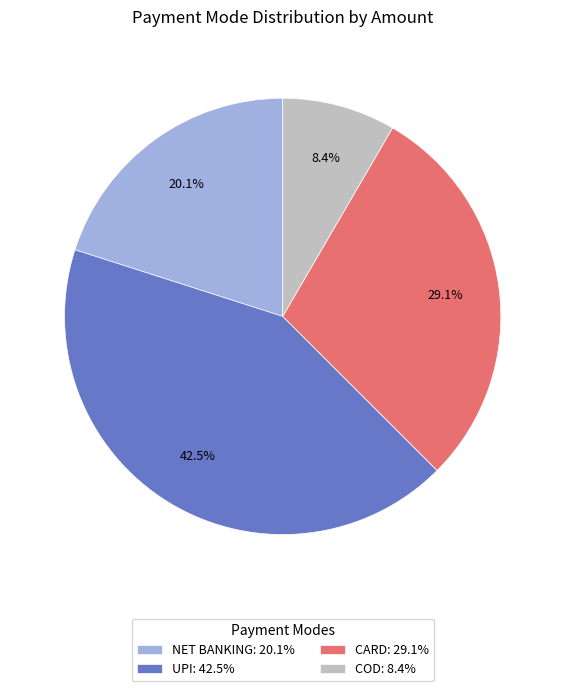

Which has a higher value, NET BANKING: 20.1% or CARD: 29.1%?

CARD: 29.1%